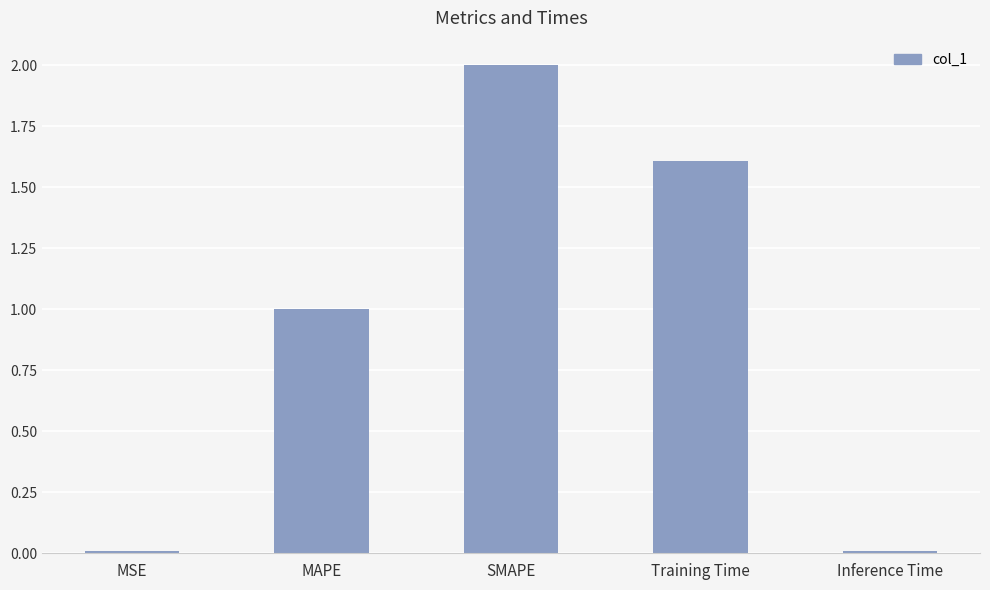

What is the difference between the values at MSE and Training Time?

1.6